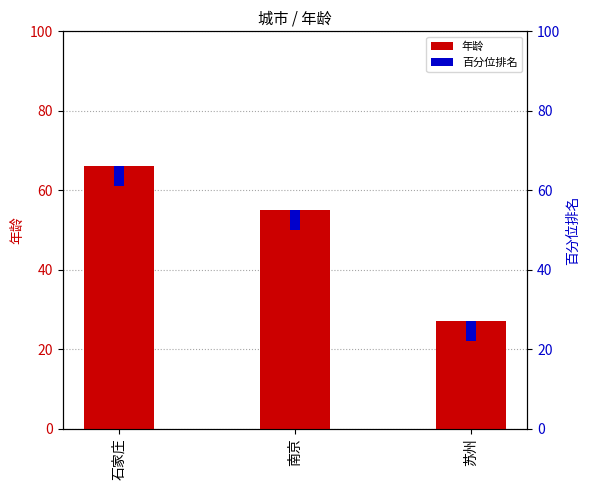

What position from the right is 石家庄?

3